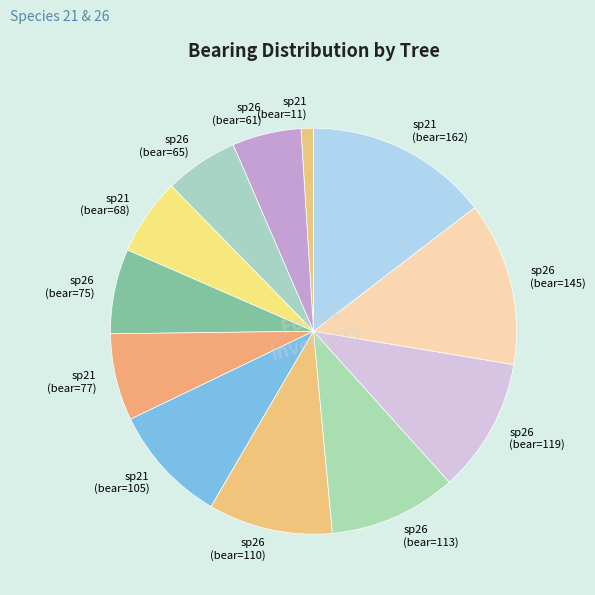

What is the largest slice in the pie chart?

sp21 (bear=162)